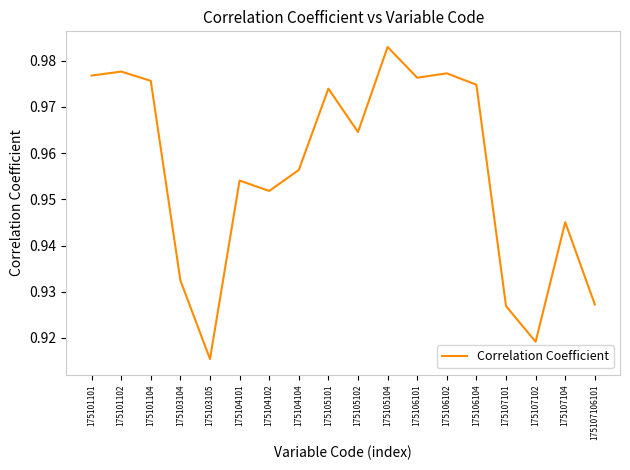

Which has a higher value, 175105102 or 175101102?

175101102